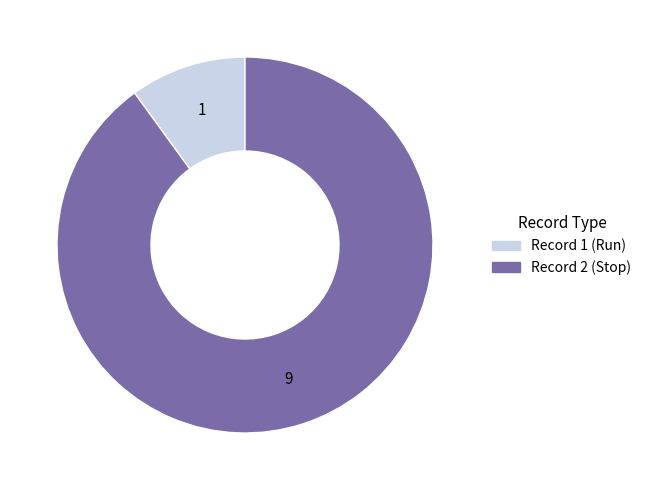

Does Record 1 (Run) represent more than half of the total?

No